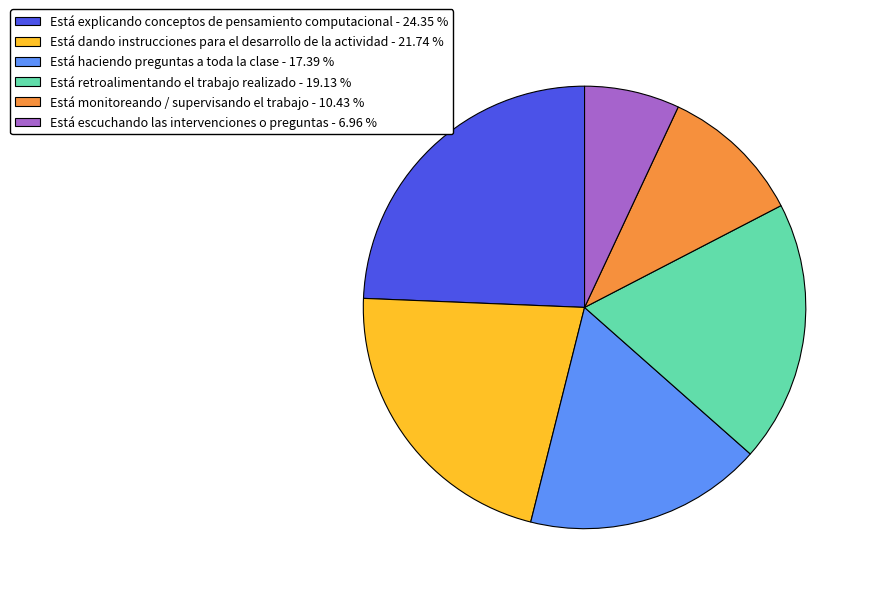

Does any single category account for the majority?

No